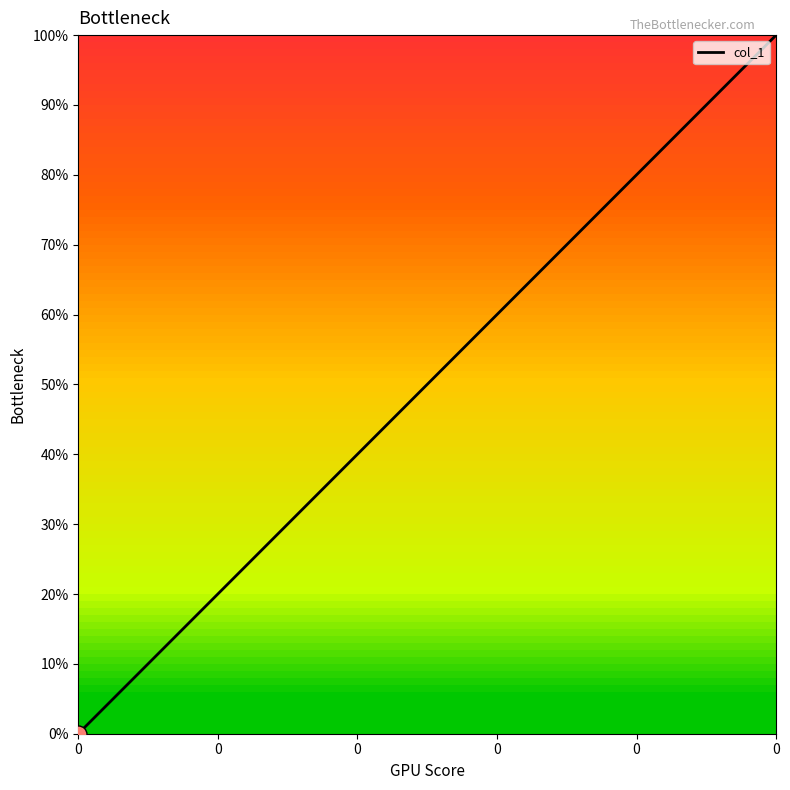

Is this an area chart (filled region under the line)?

No